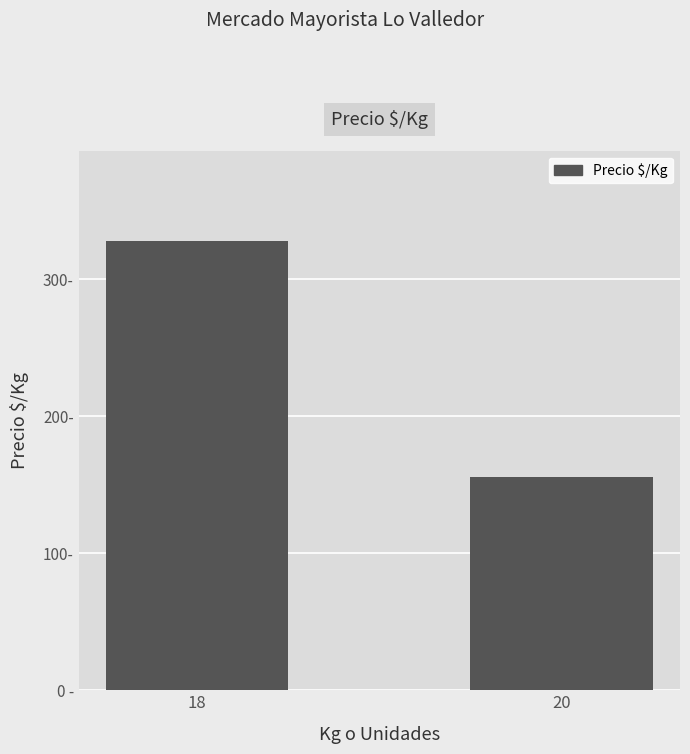

What is the change in value from 18 to 20?

-172.9